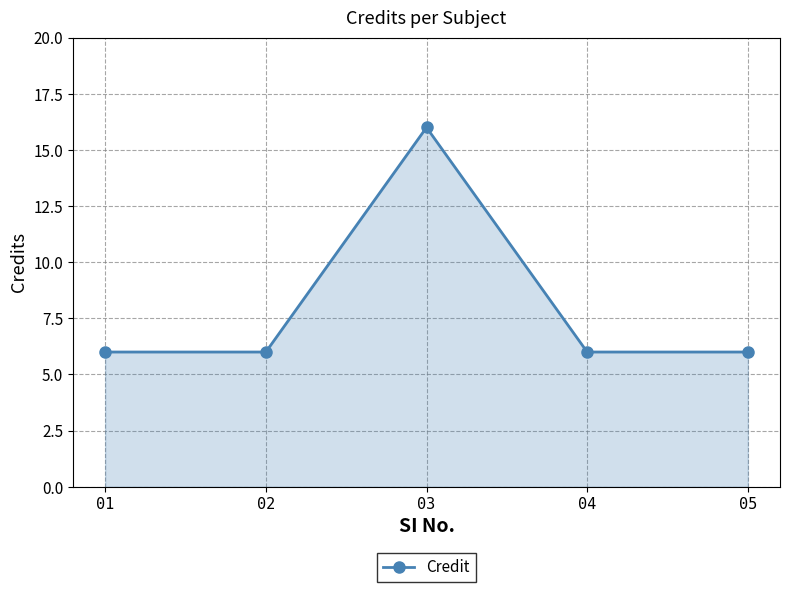

What is the smallest value displayed?

6